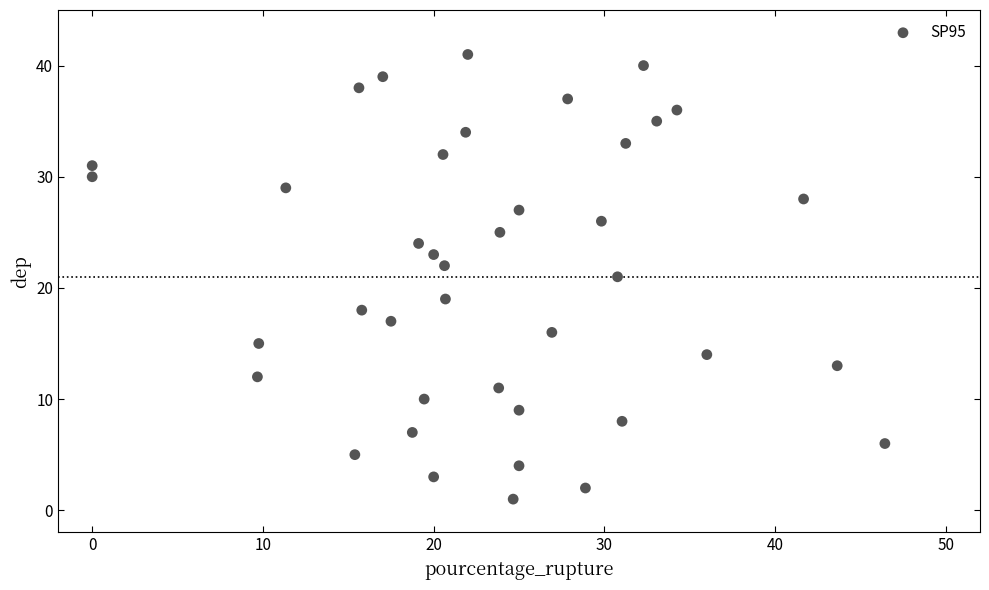

What is the range of Y values (max minus min)?

40